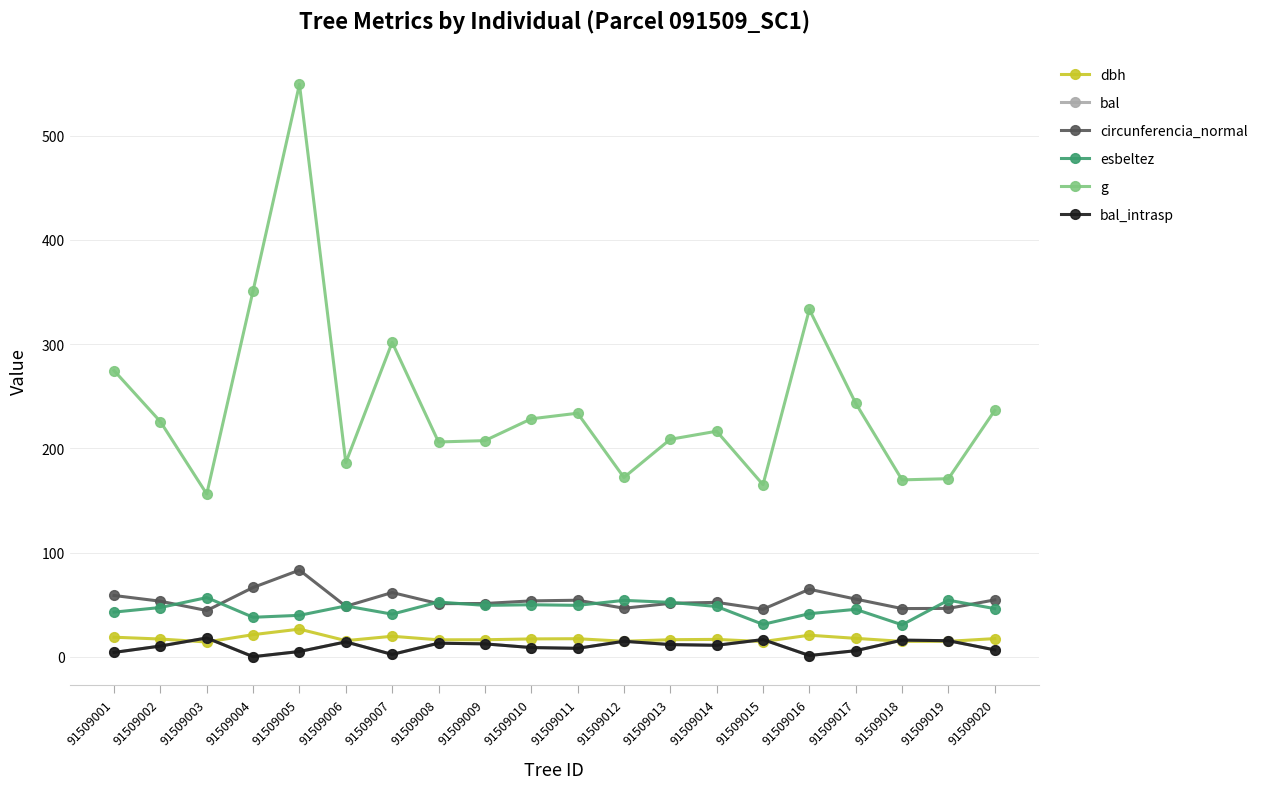

Does the chart have visible grid lines?

Yes